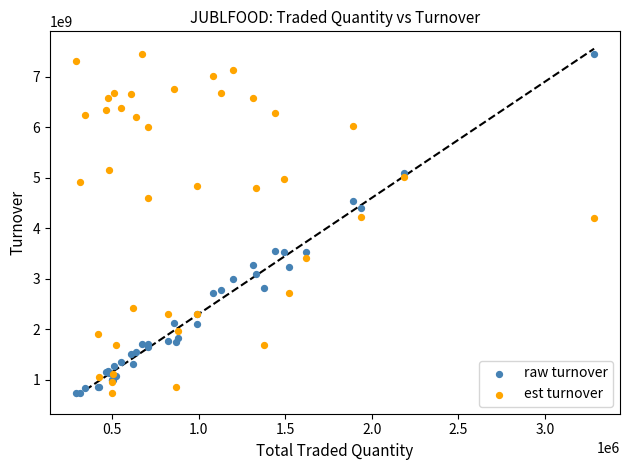

What are all the series names shown in the legend?

raw turnover, est turnover